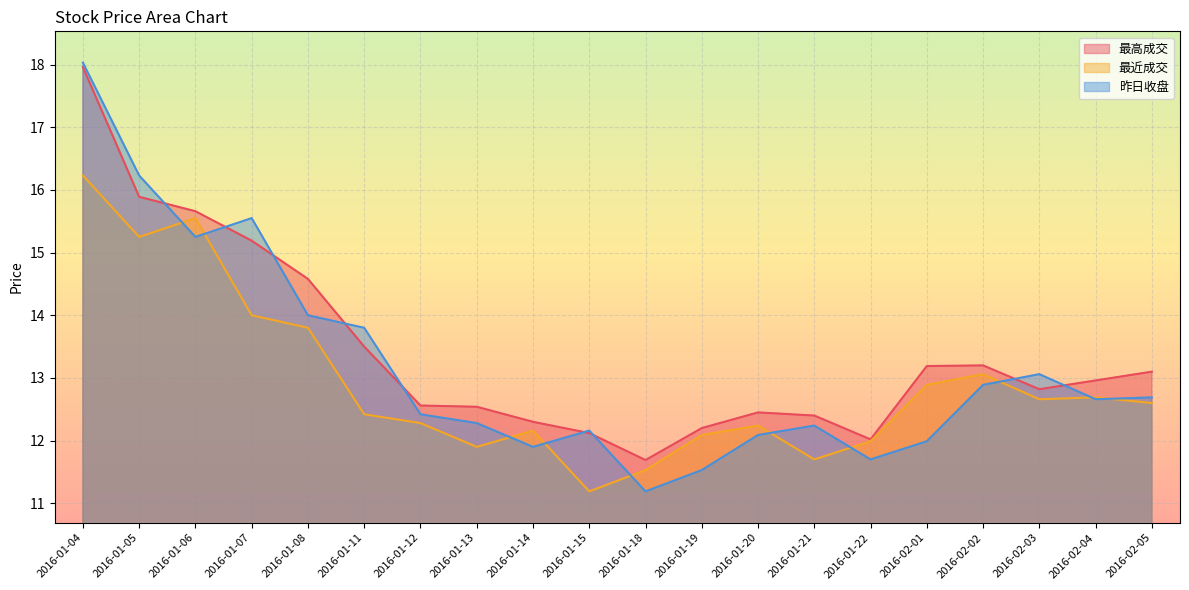

List the labels in order of 最高成交 value, smallest first.

2016-01-18, 2016-01-22, 2016-01-15, 2016-01-19, 2016-01-14, 2016-01-21, 2016-01-20, 2016-01-13, 2016-01-12, 2016-02-03, 2016-02-04, 2016-02-05, 2016-02-01, 2016-02-02, 2016-01-11, 2016-01-08, 2016-01-07, 2016-01-06, 2016-01-05, 2016-01-04